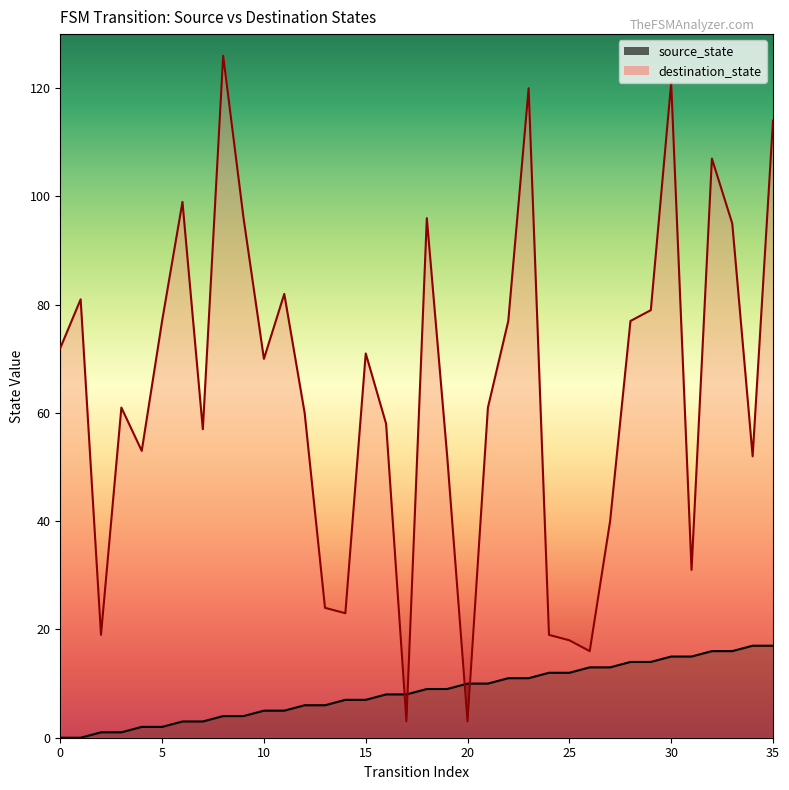

Reading right to left, list all the values displayed in this chart.

source_state: 17	17	16	16	15	15	14	14	13	13	12	12	11	11	10	10	9	9	8	8	7	7	6	6	5	5	4	4	3	3	2	2	1	1	0	0
destination_state: 114	52	95	107	31	121	79	77	40	16	18	19	120	77	61	3	52	96	3	58	71	23	24	60	82	70	96	126	57	99	77	53	61	19	81	72